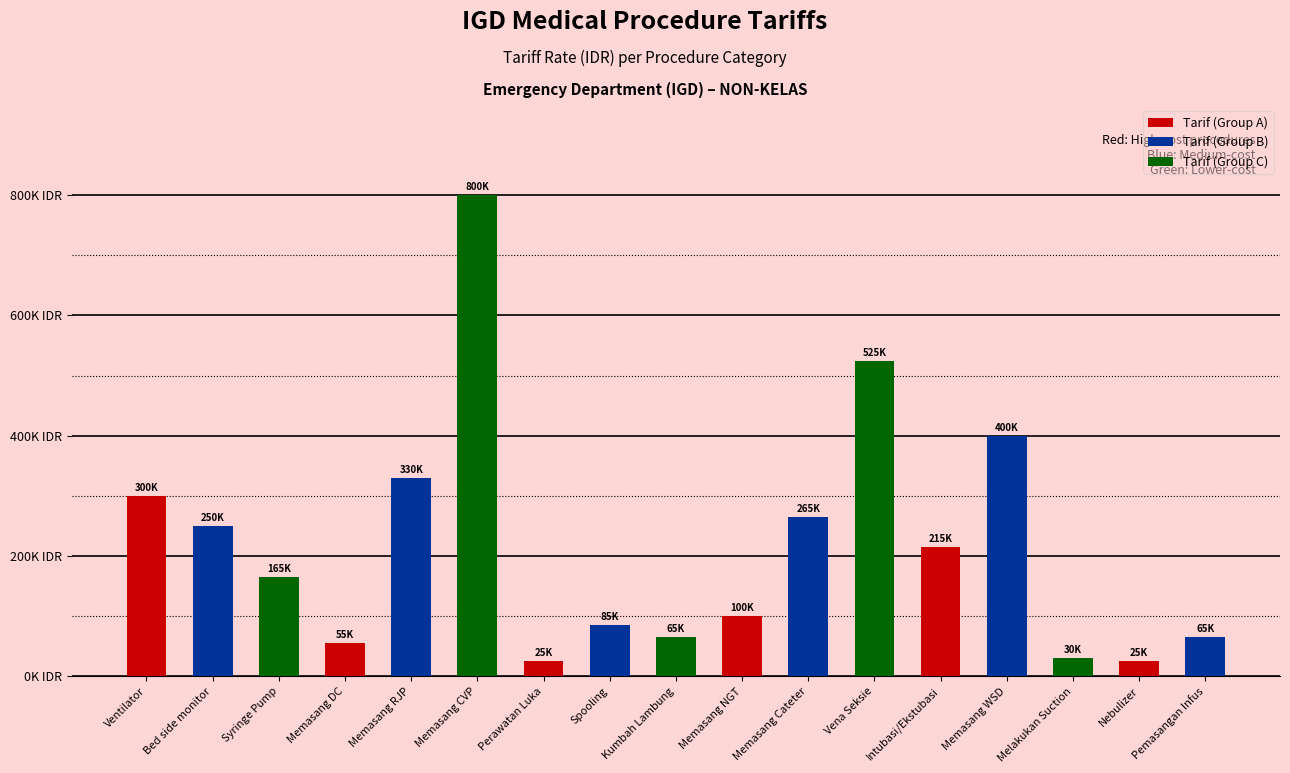

What is the change in value from Spooling to Nebulizer?

-60000